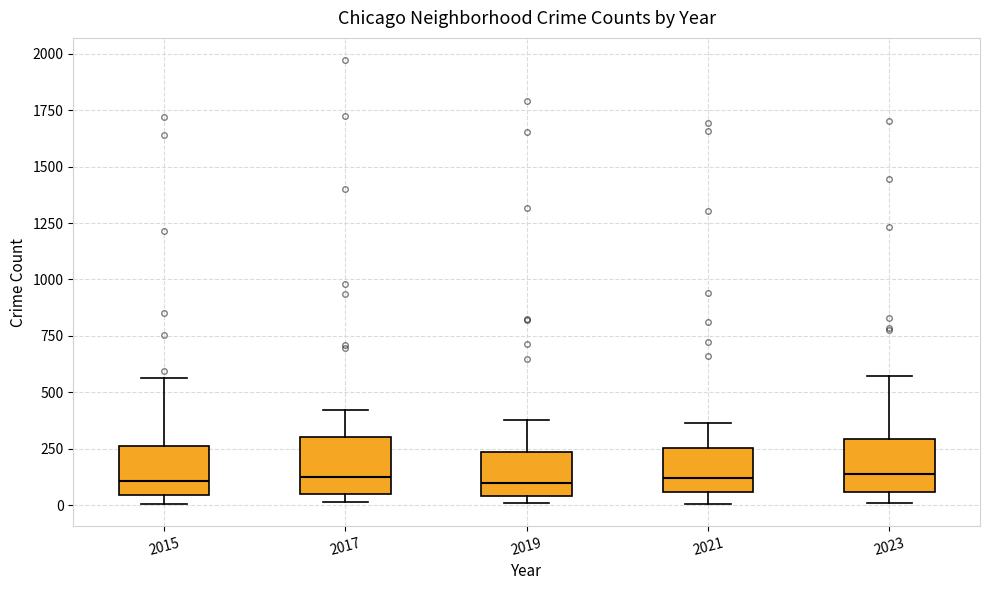

Where does the median line of the box at x = 2023 sit on the y-axis? The values are not printed on the chart, so give them approximately, as read against the axis.

150